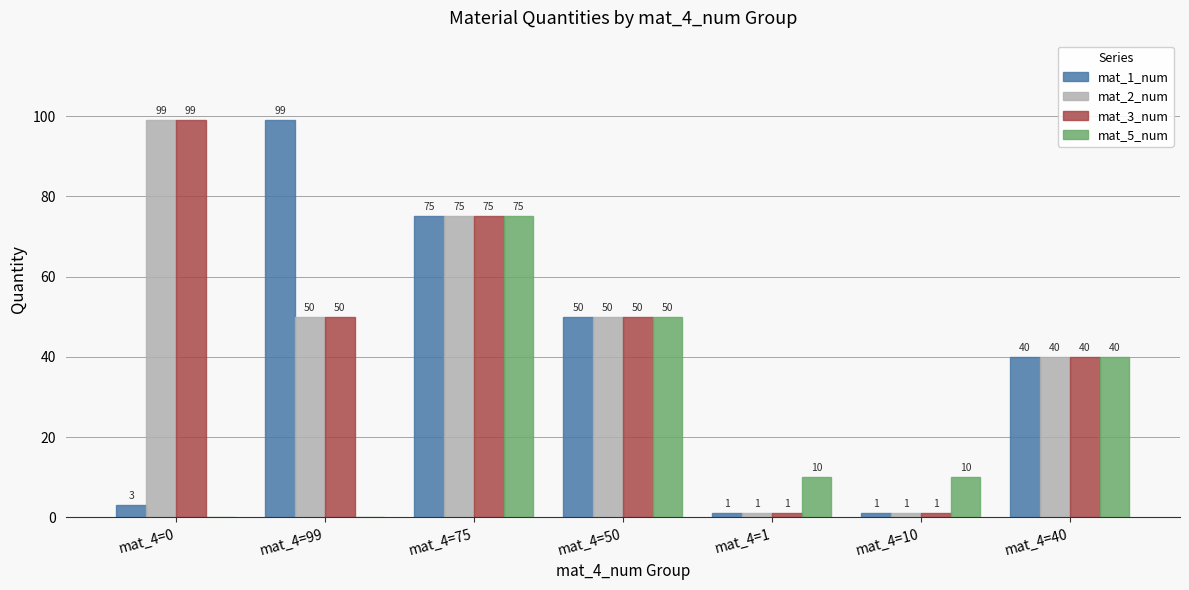

How many groups of bars are there?

7